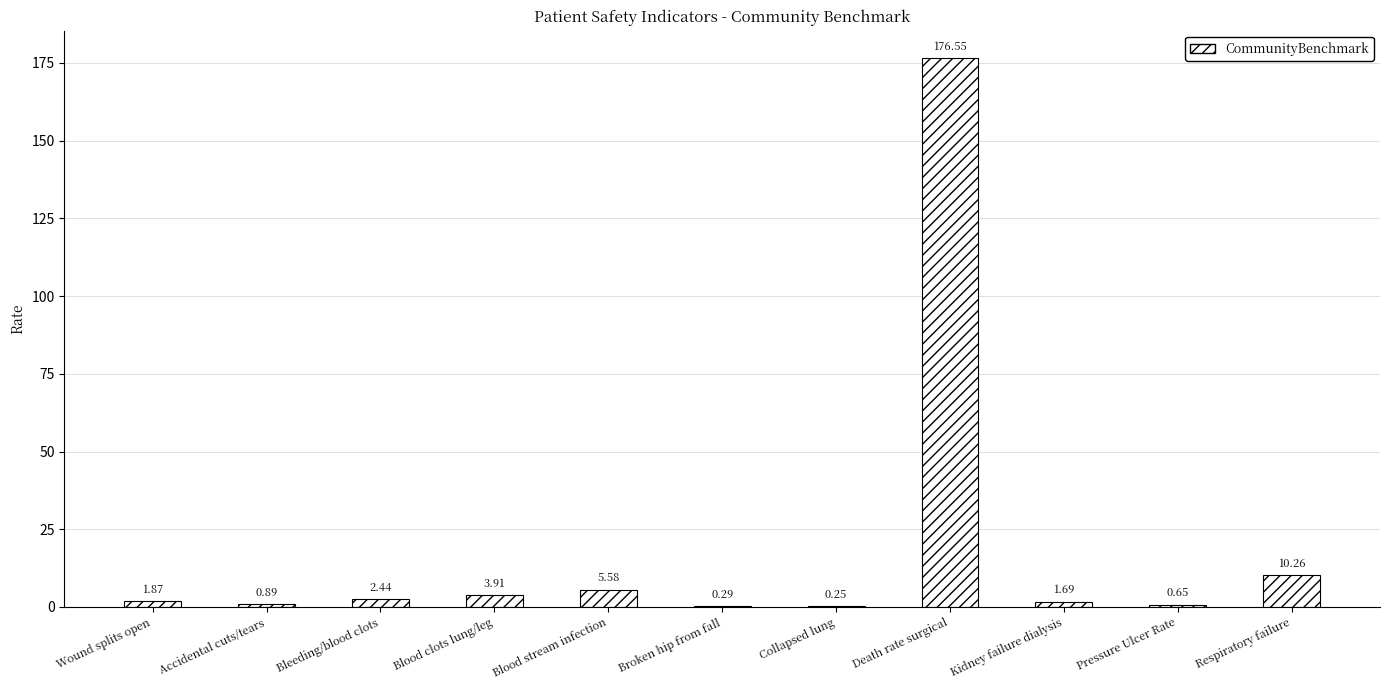

Between Pressure Ulcer Rate and Accidental cuts/tears, which is larger?

Accidental cuts/tears